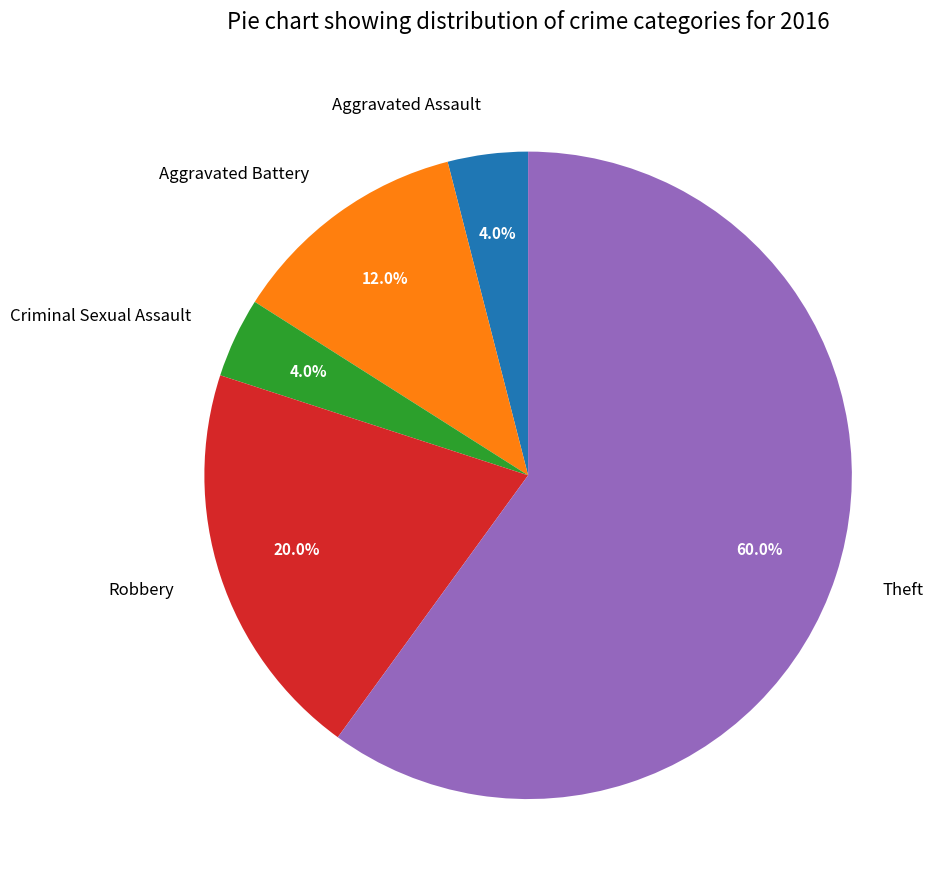

Which has a higher value, Theft or Robbery?

Theft